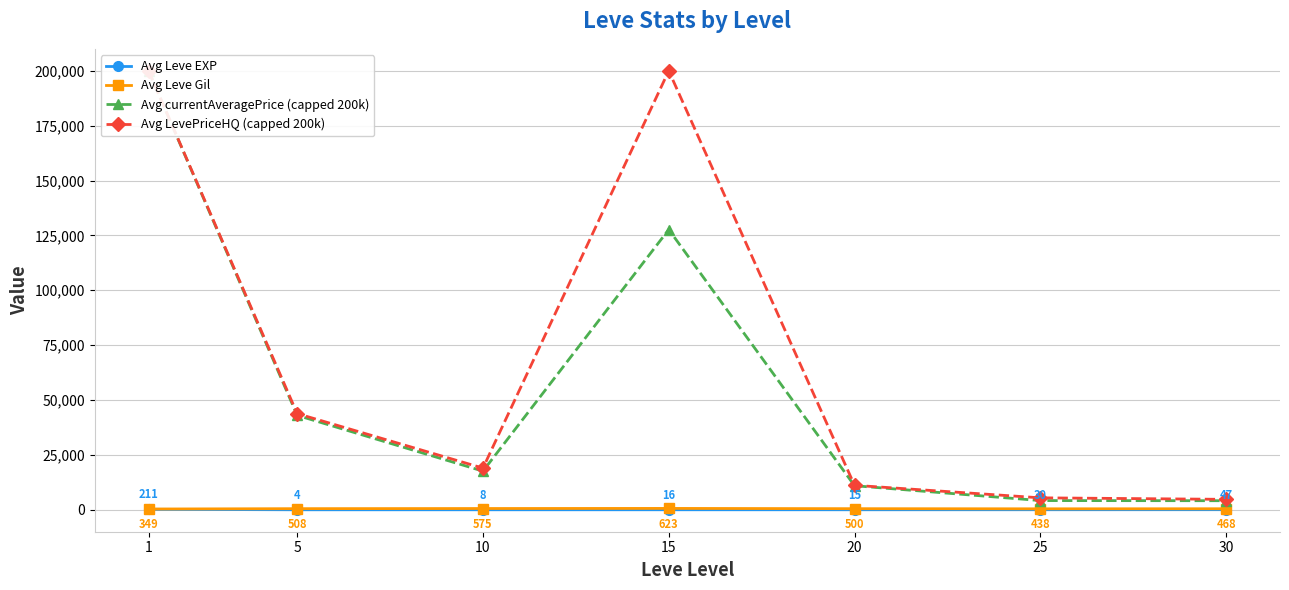

What is the difference between the Avg Leve EXP values at 15 and 20?

0.7